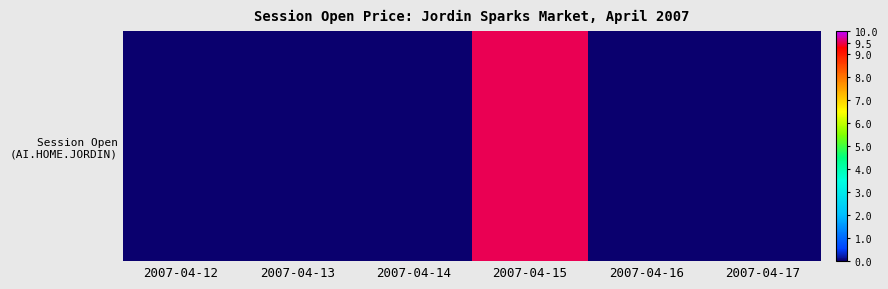

The chart shows a value of 0.0 at 2007-04-14. True or false?

True